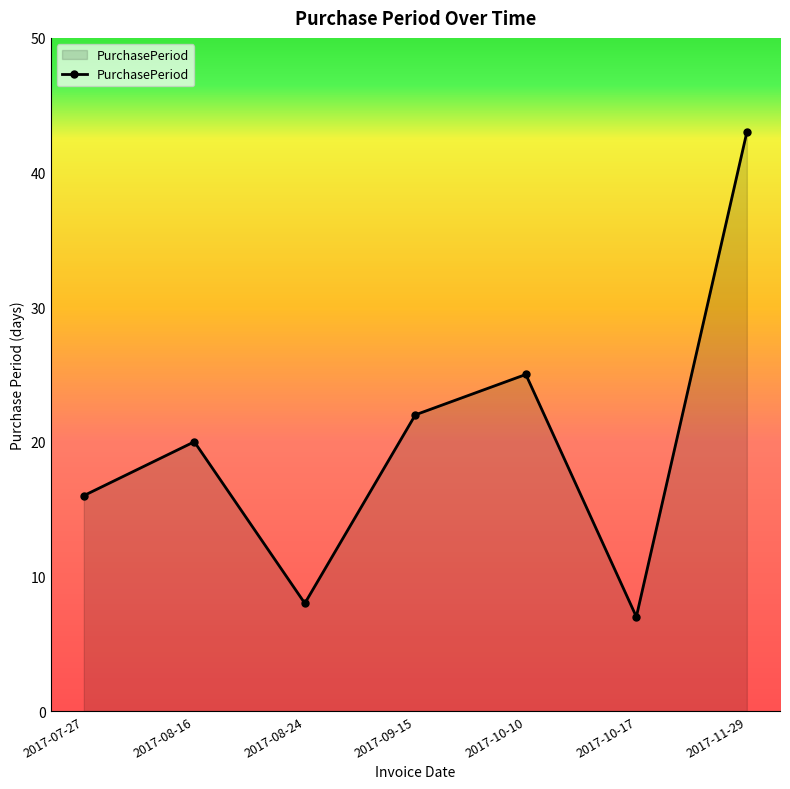

What is the difference between the maximum and minimum values?

36